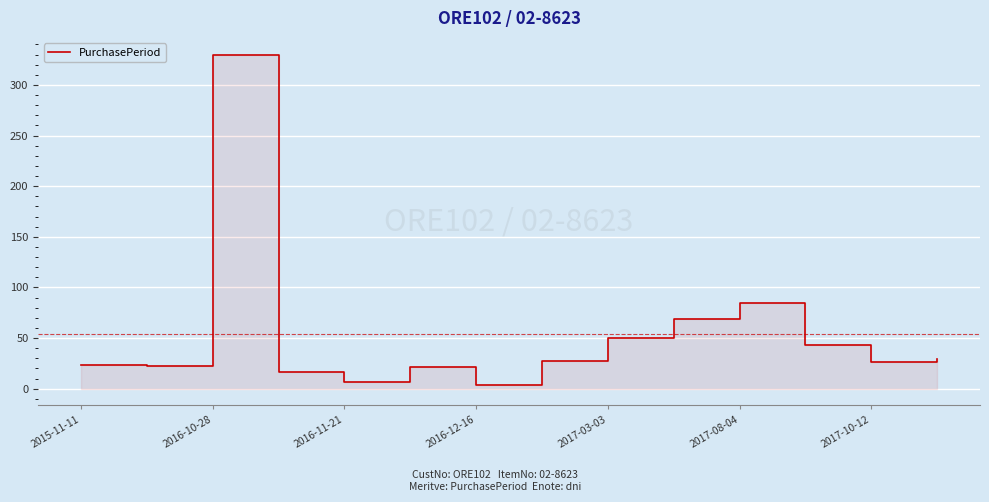

What is the approximate value at 7?

27